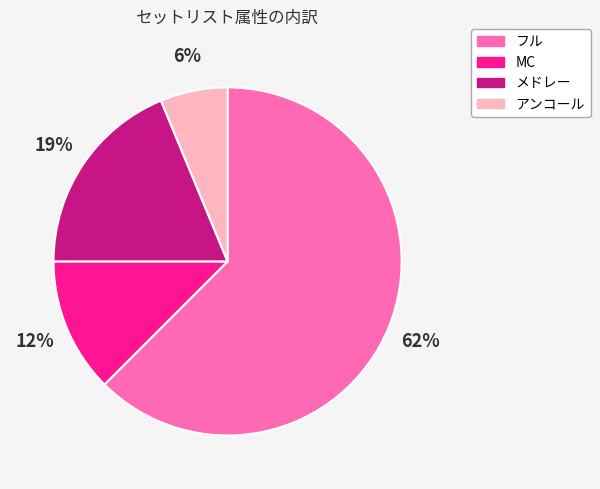

How many slices are in this pie chart?

4